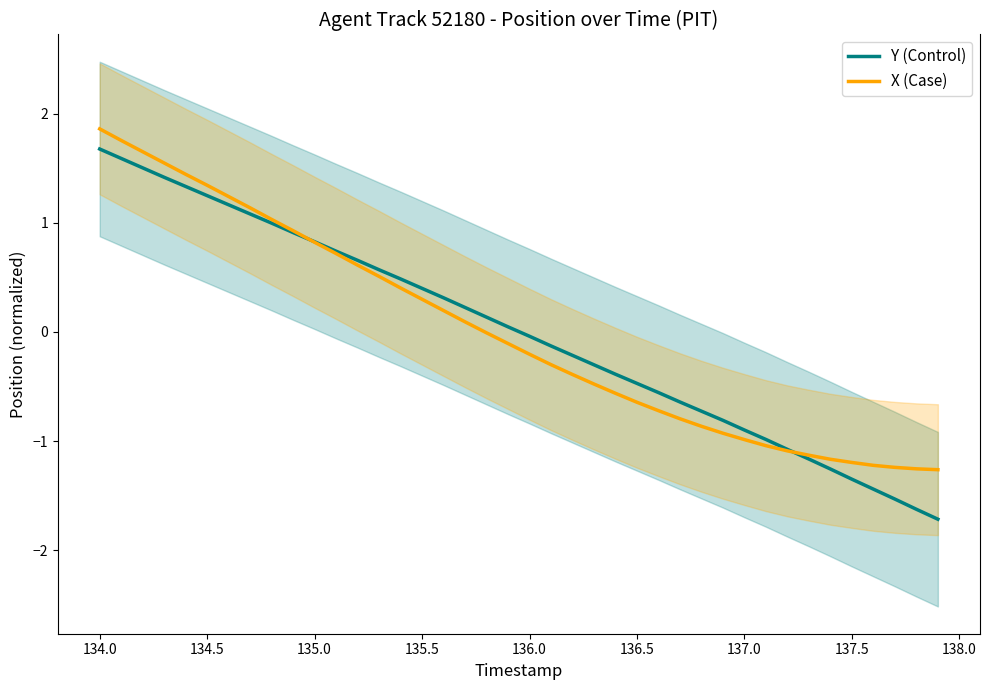

Is the value of X (Case) at 135.0 greater than the value of Y (Control) at 134.0?

No